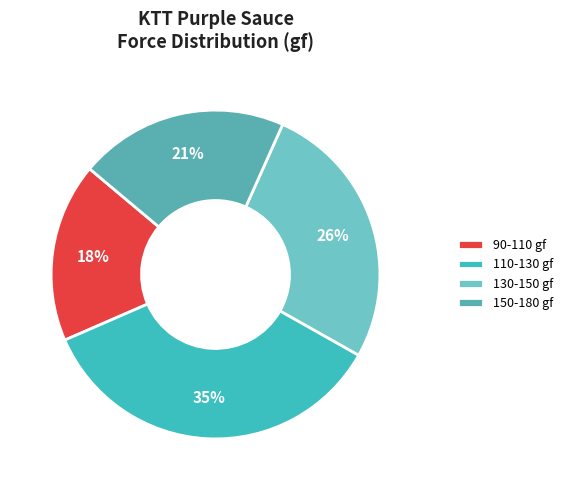

What is the largest slice in the pie chart?

110-130 gf